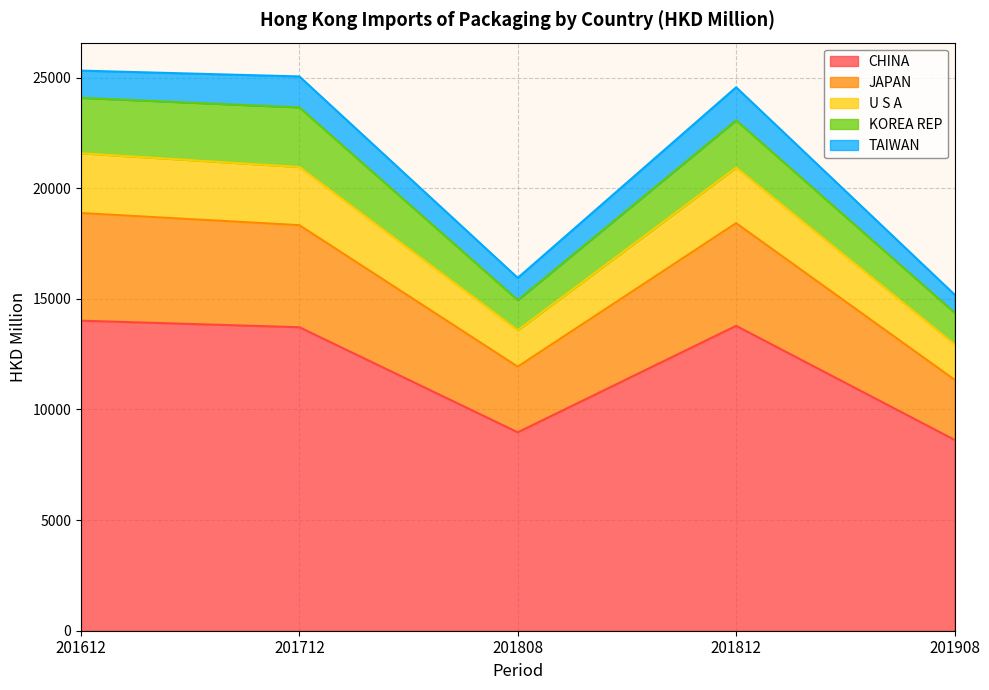

What is the total value across all series at 201612?

25312.5